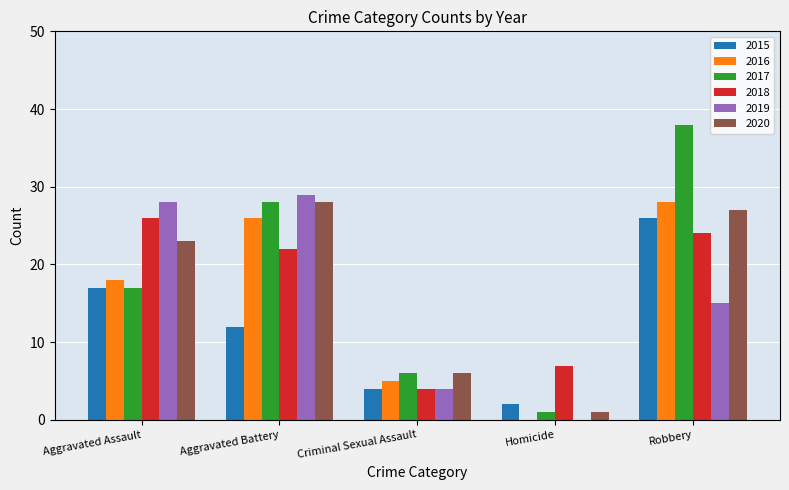

At which label does 2015 first exceed 12?

Aggravated Assault